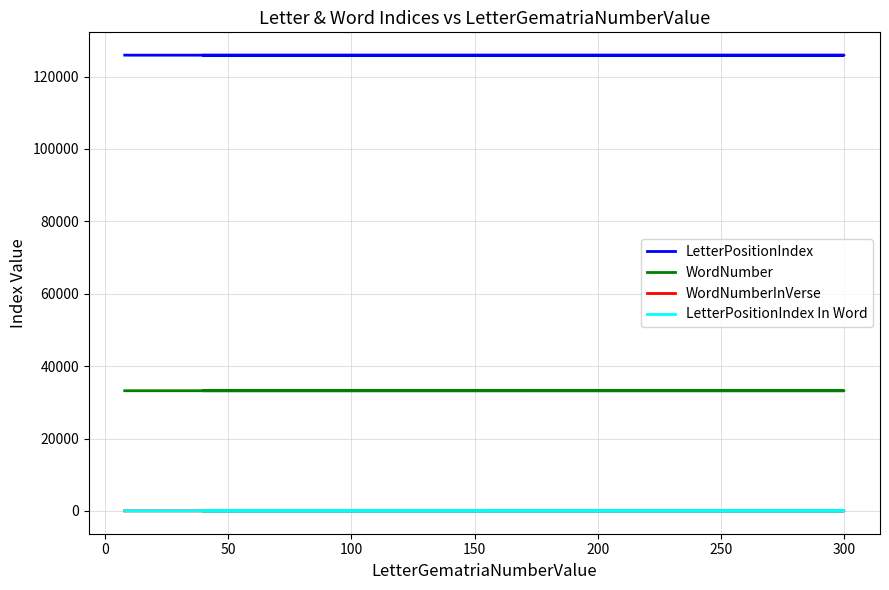

Between 0 and 50, which series saw the biggest shift?

LetterPositionIndex